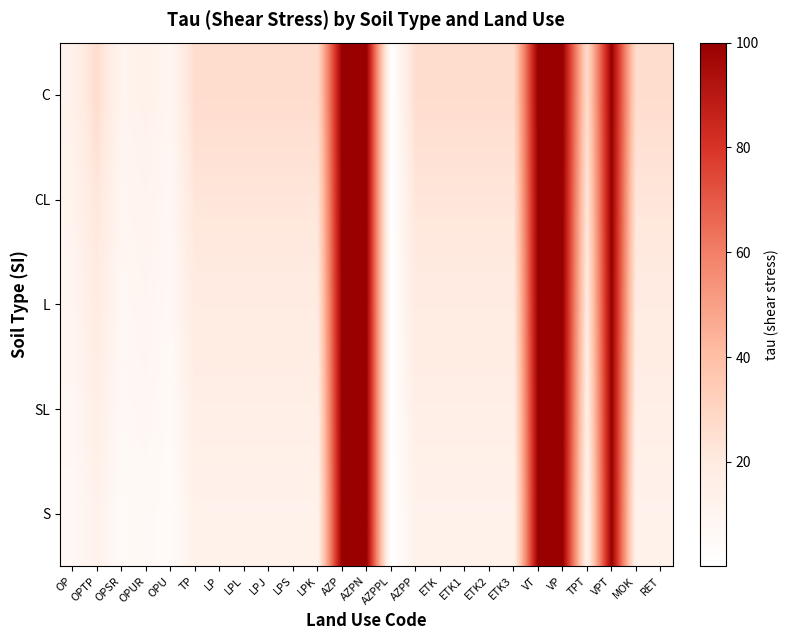

Reading left to right, extract all data points from this chart.

C: OP=13.2	OPTP=26.5	OPSR=10.6	OPUR=13.2	OPU=8.8	TP=26.5	LP=26.5	LPL=26.5	LPJ=26.5	LPS=26.5	LPK=26.5	AZP=100.0	AZPN=100.0	AZPPL=0.3	AZPP=26.5	ETK=26.5	ETK1=26.5	ETK2=26.5	ETK3=26.5	VT=100.0	VP=100.0	TPT=26.5	VPT=100.0	MOK=26.5	RET=26.5
CL: OP=11.1	OPTP=22.2	OPSR=8.9	OPUR=11.1	OPU=7.4	TP=22.2	LP=22.2	LPL=22.2	LPJ=22.2	LPS=22.2	LPK=22.2	AZP=100.0	AZPN=100.0	AZPPL=0.2	AZPP=22.2	ETK=22.2	ETK1=22.2	ETK2=22.2	ETK3=22.2	VT=100.0	VP=100.0	TPT=22.2	VPT=100.0	MOK=22.2	RET=22.2
L: OP=9.5	OPTP=19.0	OPSR=7.6	OPUR=9.5	OPU=6.3	TP=19.0	LP=19.0	LPL=19.0	LPJ=19.0	LPS=19.0	LPK=19.0	AZP=100.0	AZPN=100.0	AZPPL=0.2	AZPP=19.0	ETK=19.0	ETK1=19.0	ETK2=19.0	ETK3=19.0	VT=100.0	VP=100.0	TPT=19.0	VPT=100.0	MOK=19.0	RET=19.0
SL: OP=8.0	OPTP=16.0	OPSR=6.4	OPUR=8.0	OPU=5.3	TP=16.0	LP=16.0	LPL=16.0	LPJ=16.0	LPS=16.0	LPK=16.0	AZP=100.0	AZPN=100.0	AZPPL=0.2	AZPP=16.0	ETK=16.0	ETK1=16.0	ETK2=16.0	ETK3=16.0	VT=100.0	VP=100.0	TPT=16.0	VPT=100.0	MOK=16.0	RET=16.0
S: OP=6.5	OPTP=13.0	OPSR=5.2	OPUR=6.5	OPU=4.3	TP=13.0	LP=13.0	LPL=13.0	LPJ=13.0	LPS=13.0	LPK=13.0	AZP=100.0	AZPN=100.0	AZPPL=0.1	AZPP=13.0	ETK=13.0	ETK1=13.0	ETK2=13.0	ETK3=13.0	VT=100.0	VP=100.0	TPT=13.0	VPT=100.0	MOK=13.0	RET=13.0